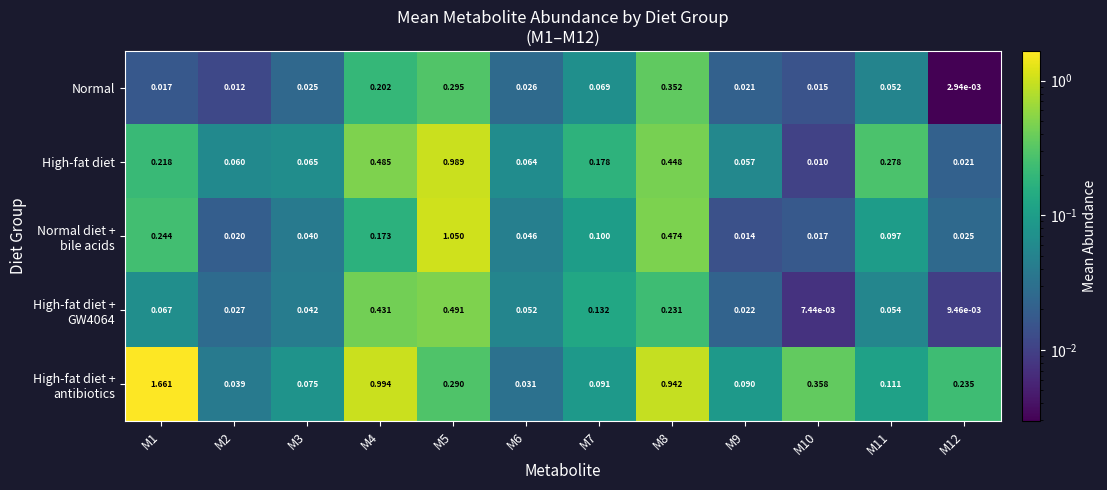

Which series changed the most between M7 and M12?

High-fat diet